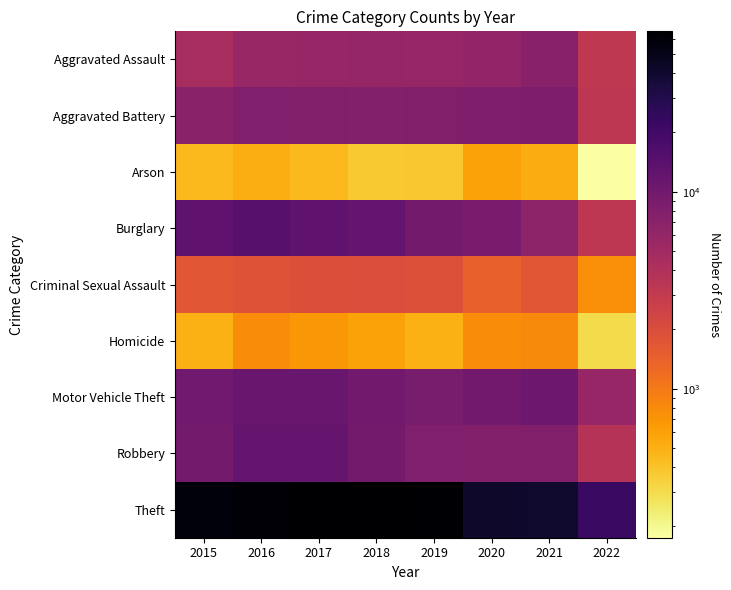

How many series are shown in this chart?

9